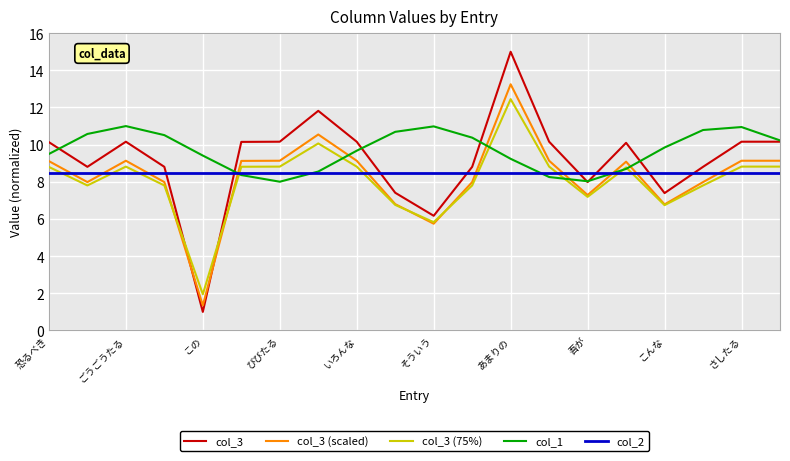

True or false: col_3 and col_3 (75%) cross at least once.

True